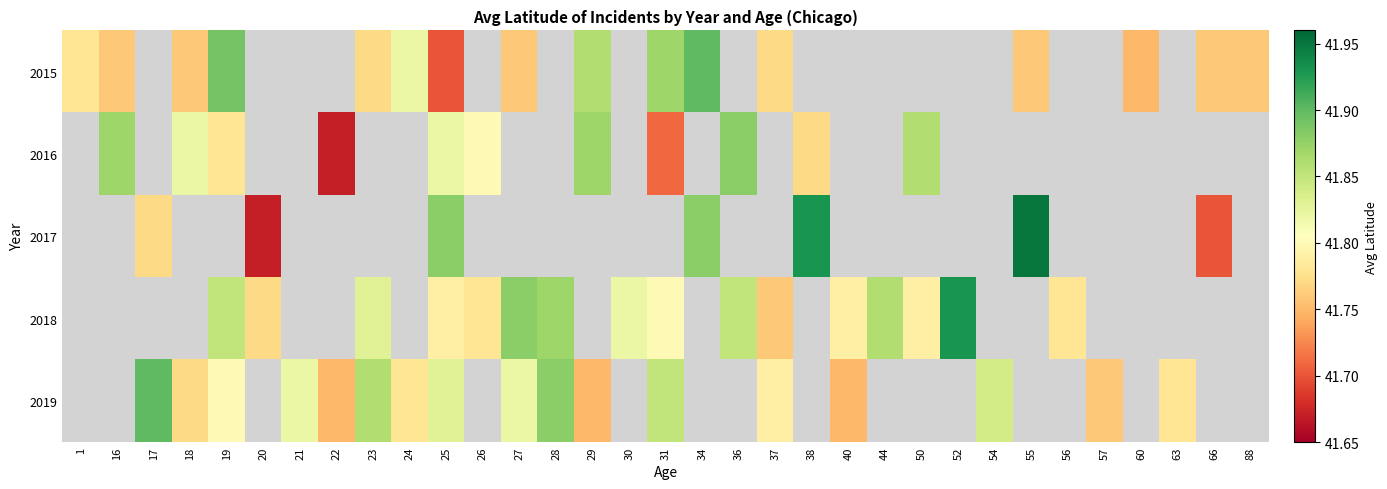

Count the number of categories in the chart.

33